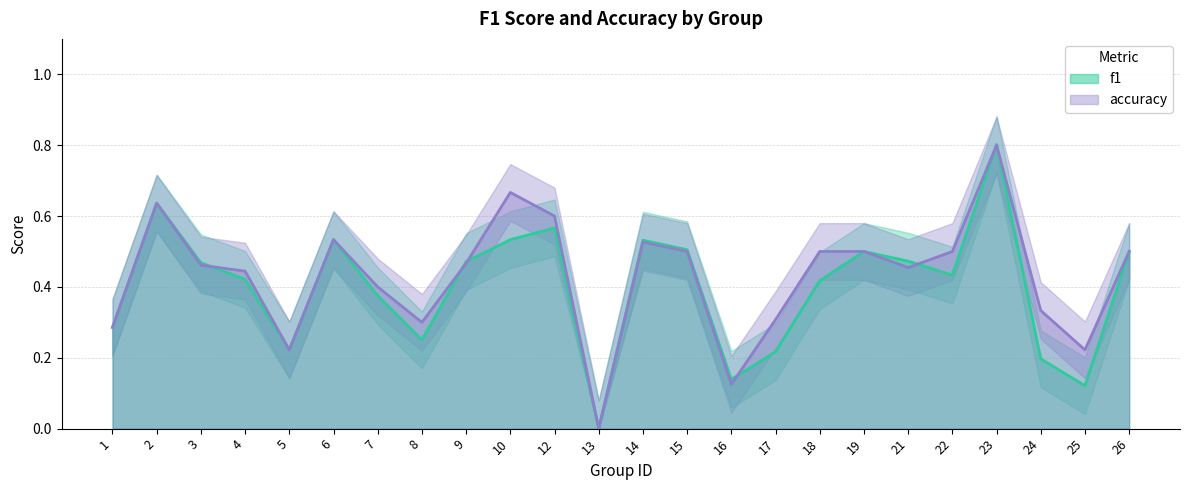

After their last crossing, which series has the higher values: f1 or accuracy?

accuracy